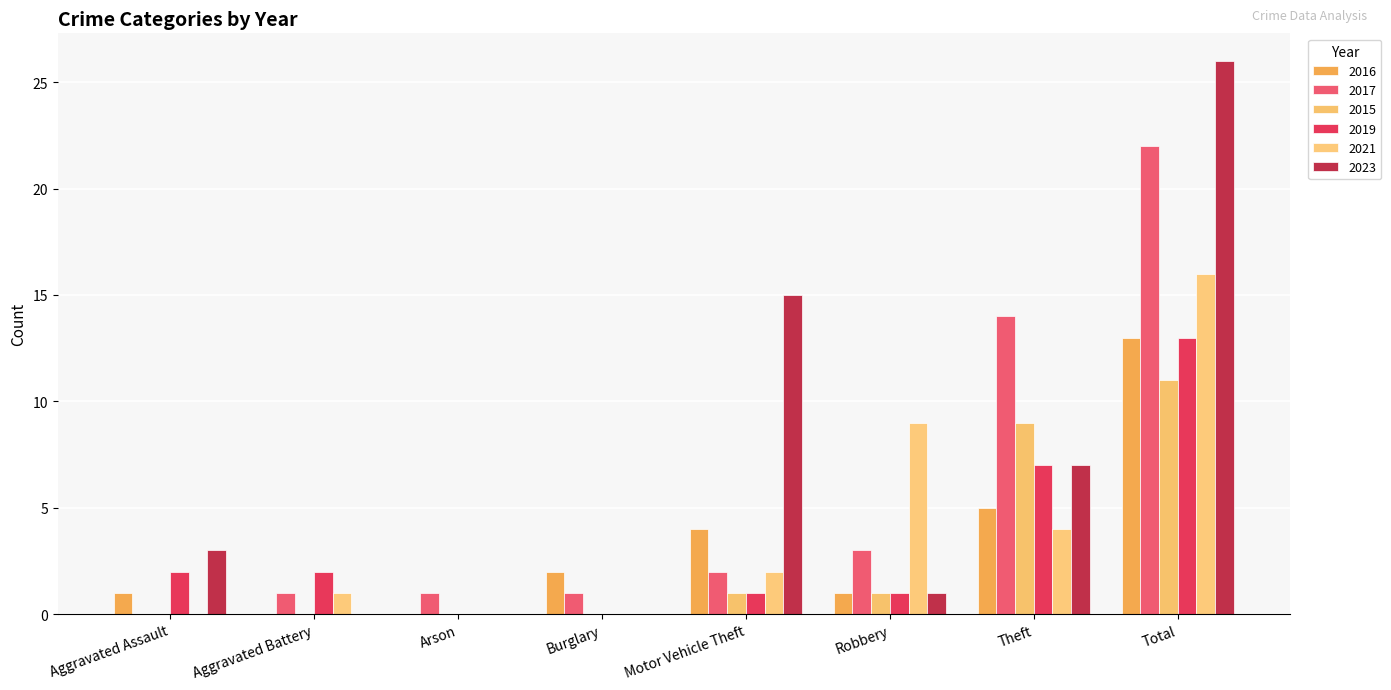

What is the value of the 2016 bar at the 7th from the left?

5